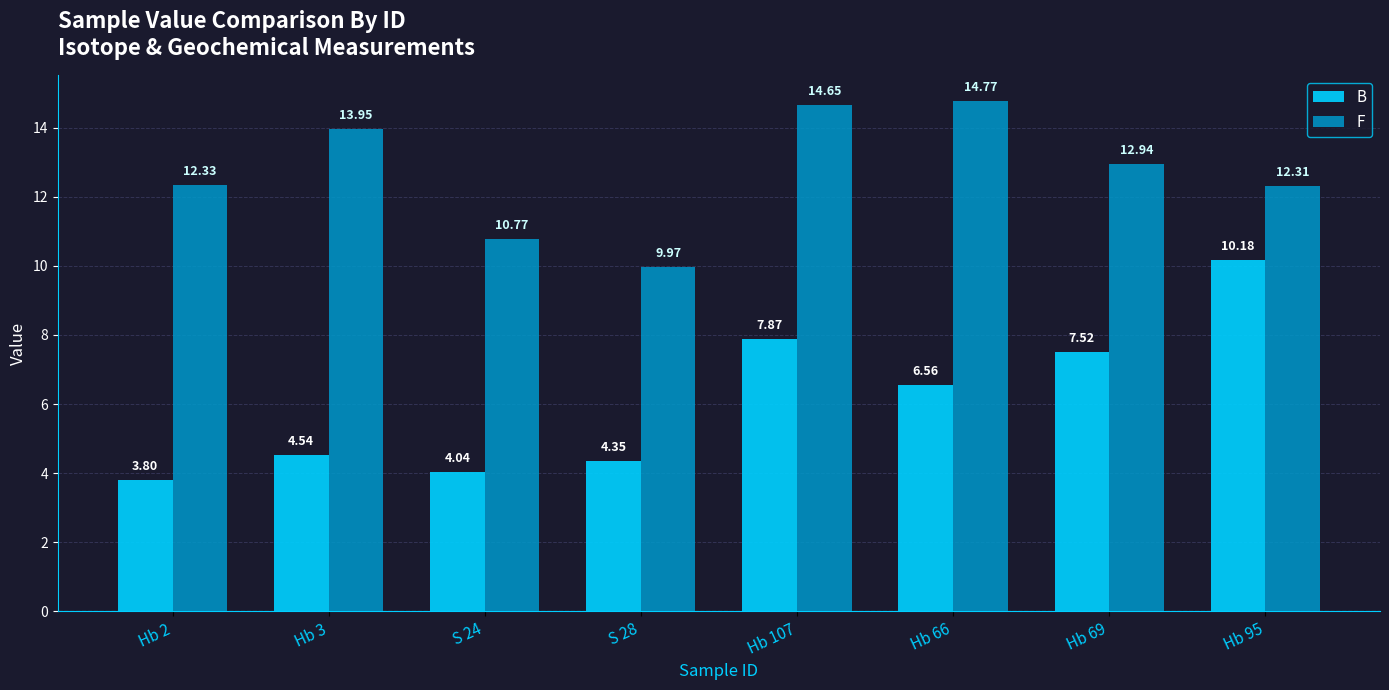

Rank the series by their average value, from highest to lowest.

F, B